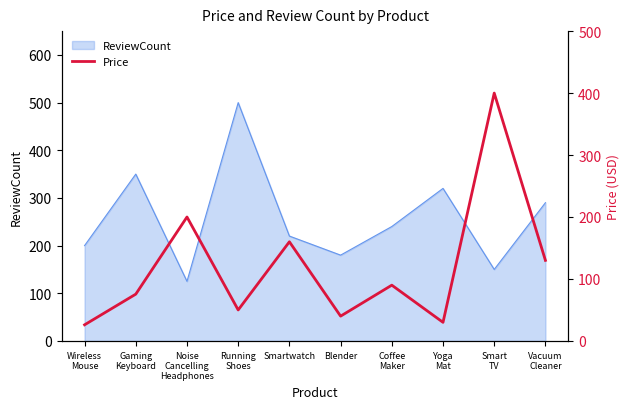

Is it true that ReviewCount equals 124 at Smartwatch?

False